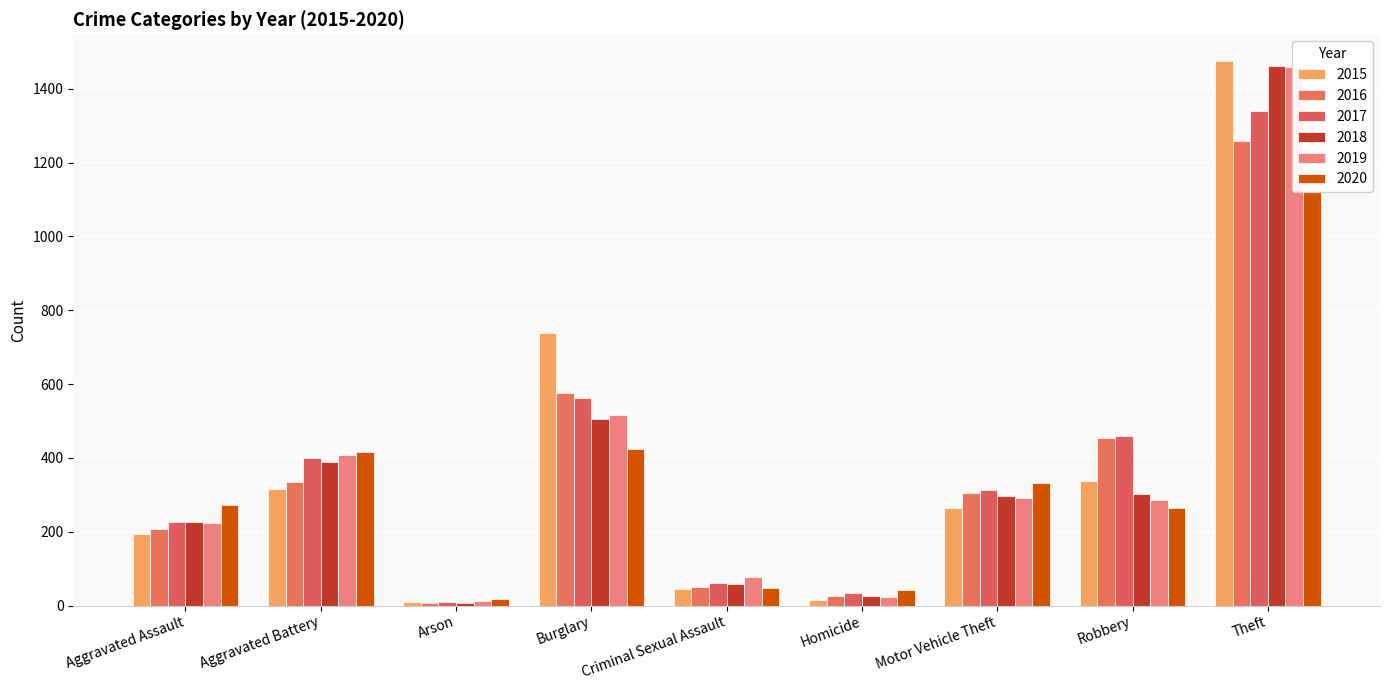

How many data points in 2015 are above 263?

4